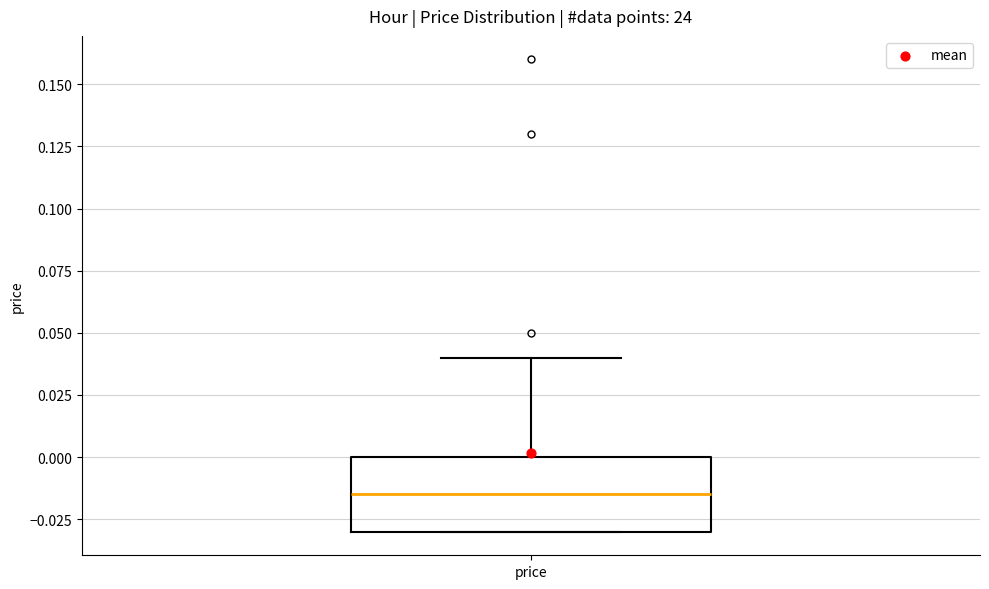

Transcribe this box plot: give where the median line is, the range the box spans, and where the two whiskers end, as read against the y-axis. The values are not printed on the chart, so give them approximately, as read against the axis.

median -0.015, box -0.030 to 0.000, whiskers -0.030 to 0.040